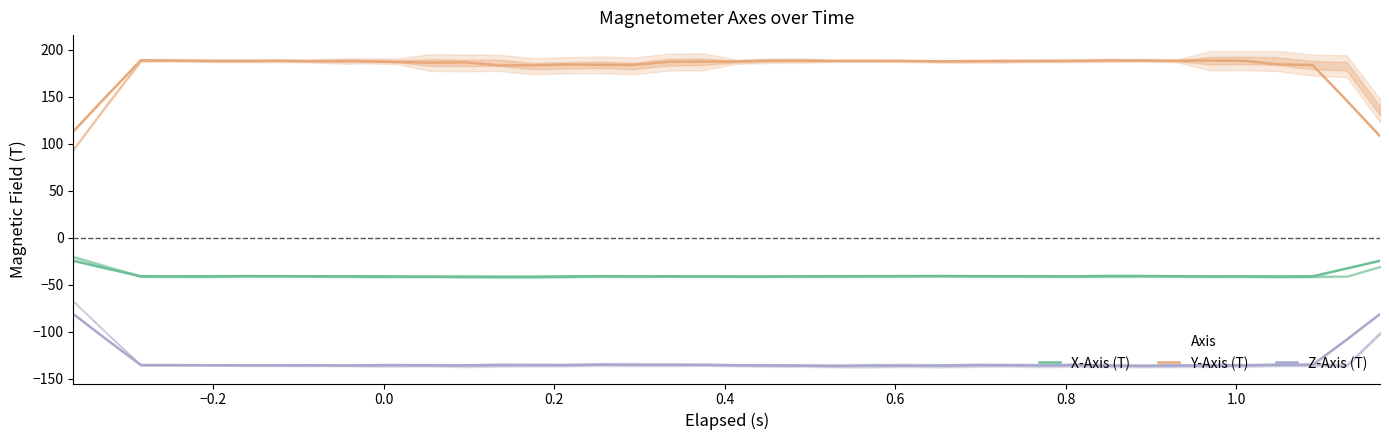

True or false: X-Axis (T) and Z-Axis (T) cross at least once.

False